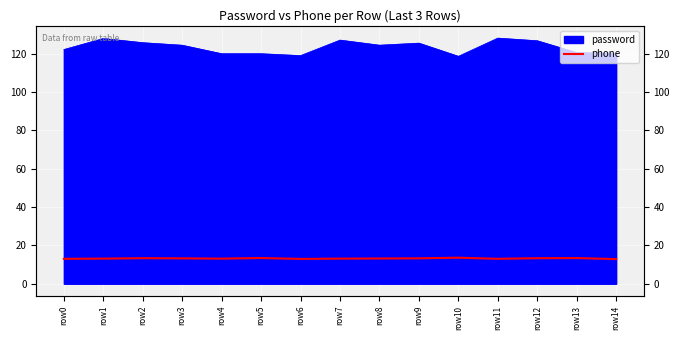

Reading left to right, what are all the values shown in this chart?

row0=13.0	row1=13.1	row2=13.3	row3=13.2	row4=13.1	row5=13.4	row6=13.0	row7=13.1	row8=13.2	row9=13.3	row10=13.6	row11=13.0	row12=13.3	row13=13.4	row14=12.9